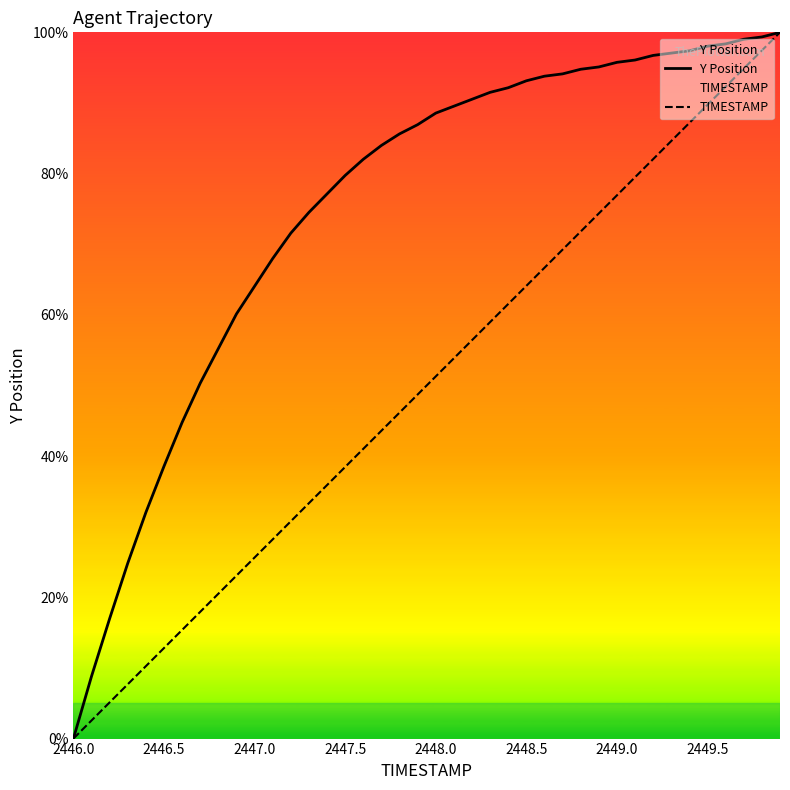

Rank the series by their average value, from lowest to highest.

TIMESTAMP, Y Position